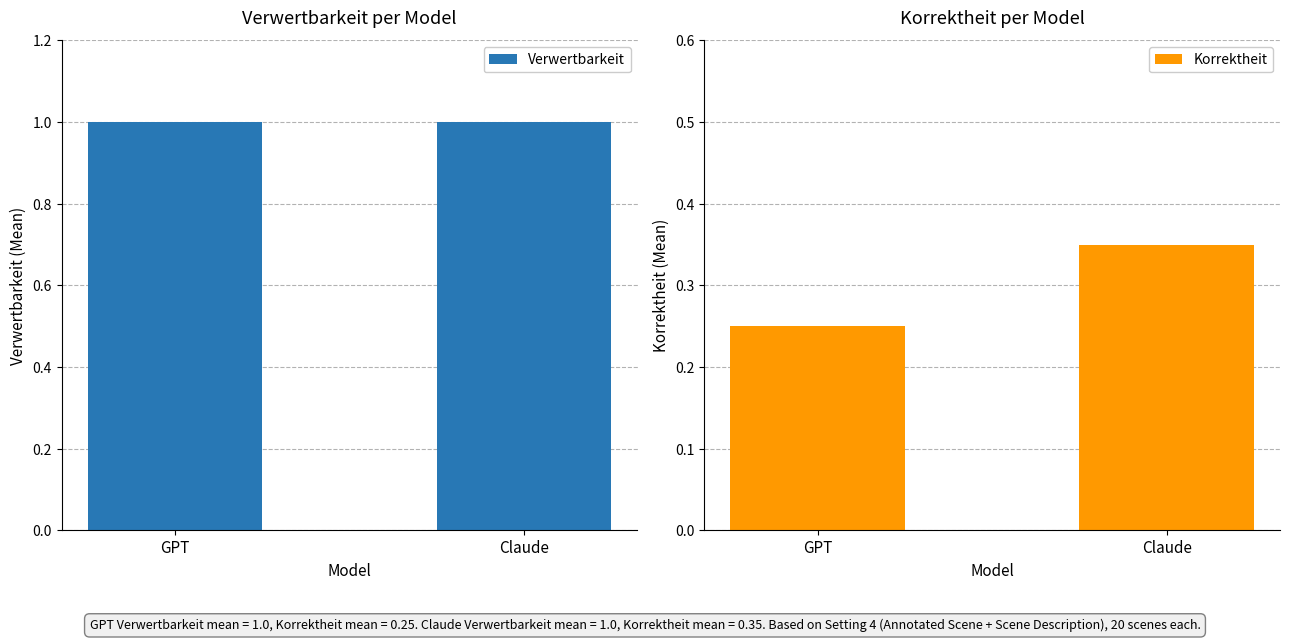

The value of Korrektheit at GPT is 0.2. True or false?

True